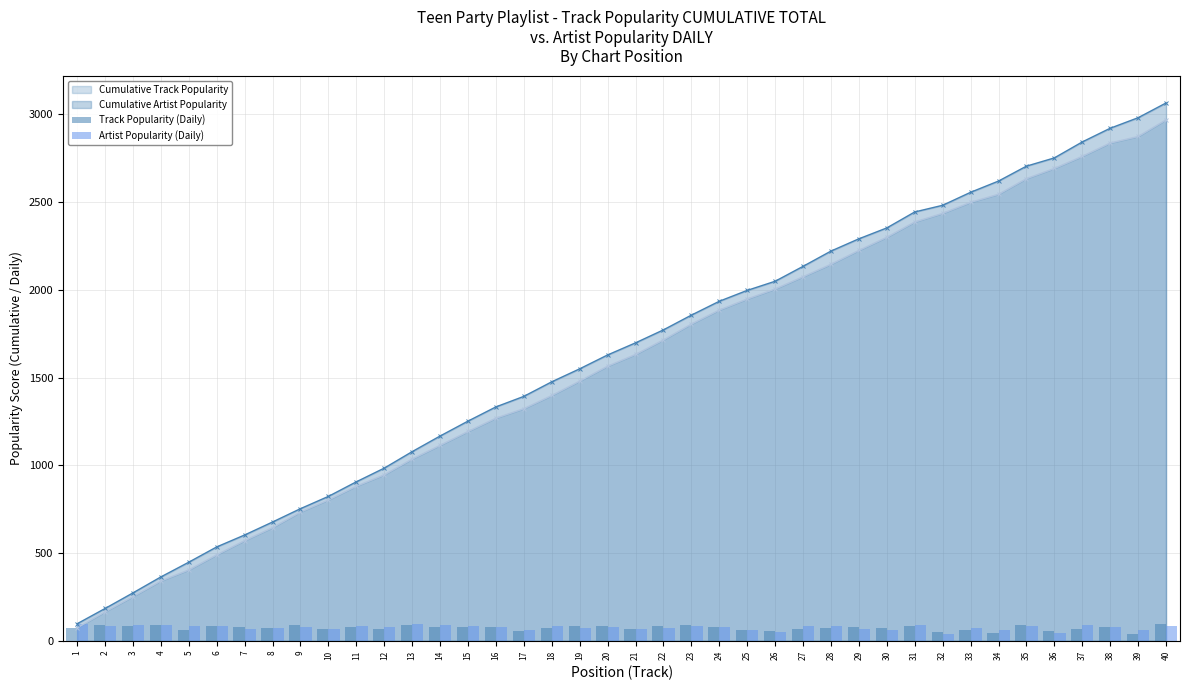

What is the lowest value of the Cumulative Artist Popularity series?

97